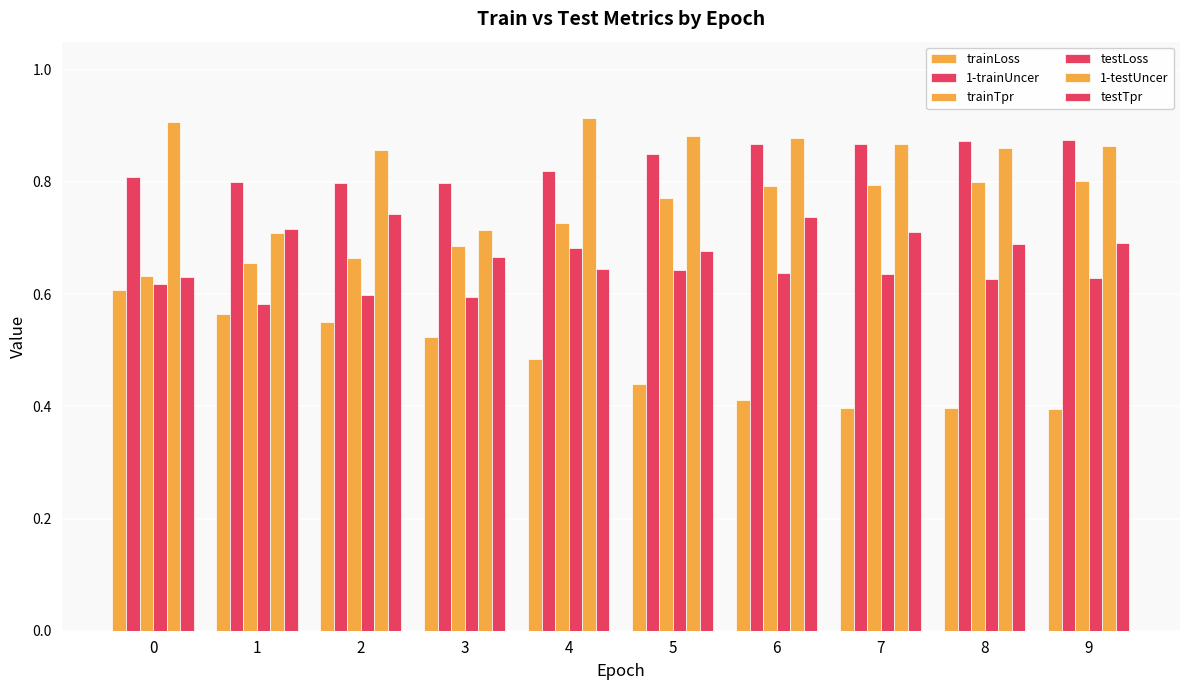

What is the value of the testLoss bar at the 9th from the left?

0.6